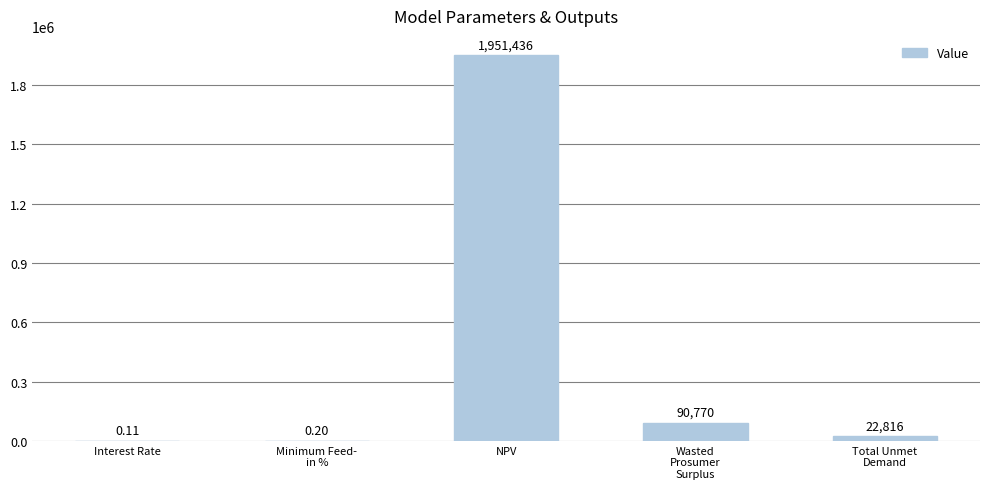

Which category has the highest value across all series?

NPV